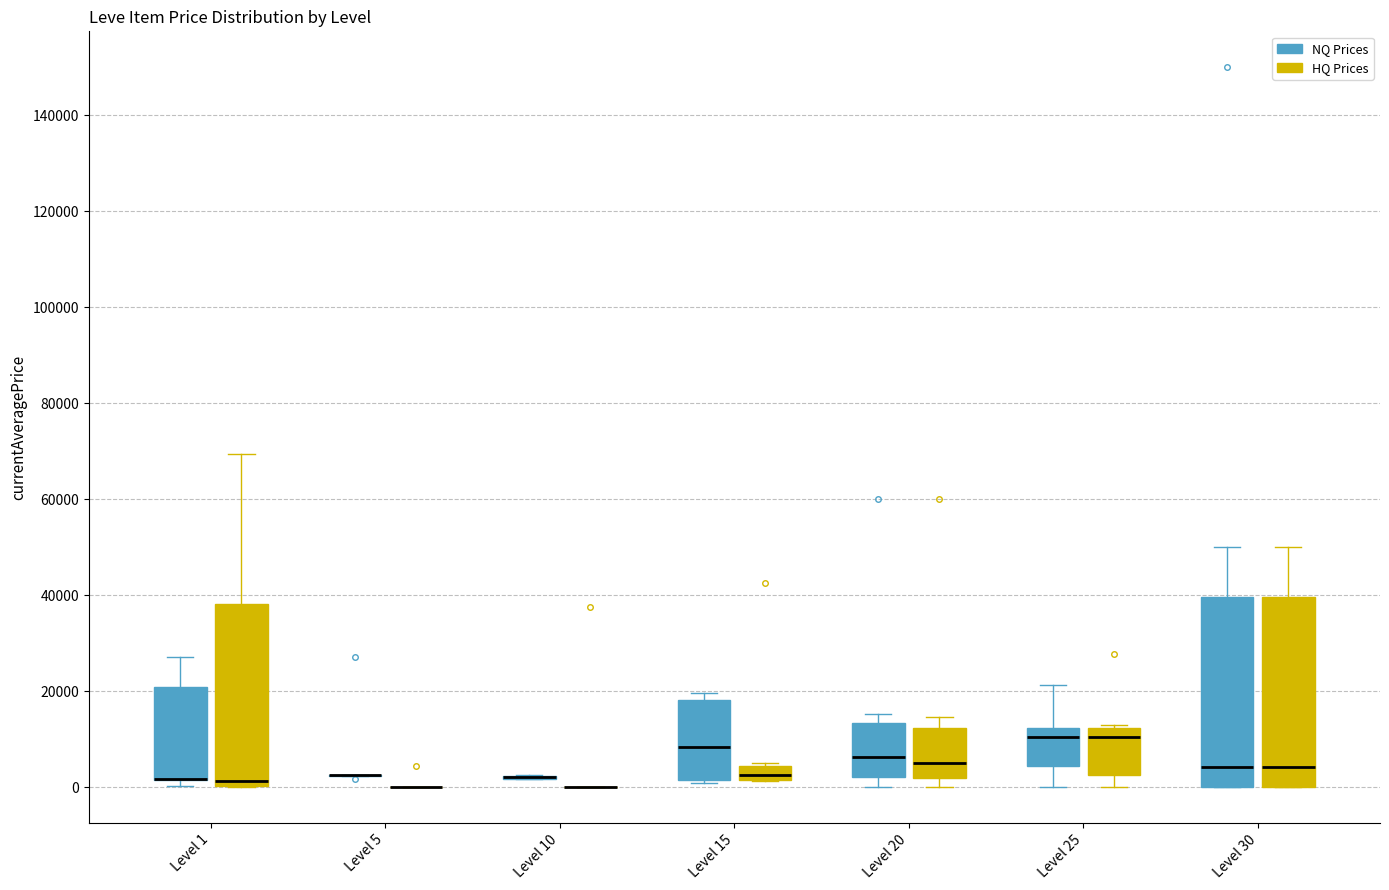

Where is the lower edge of the box for Level 25 (NQ Prices) on the y-axis? The values are not printed on the chart, so give them approximately, as read against the axis.

4000